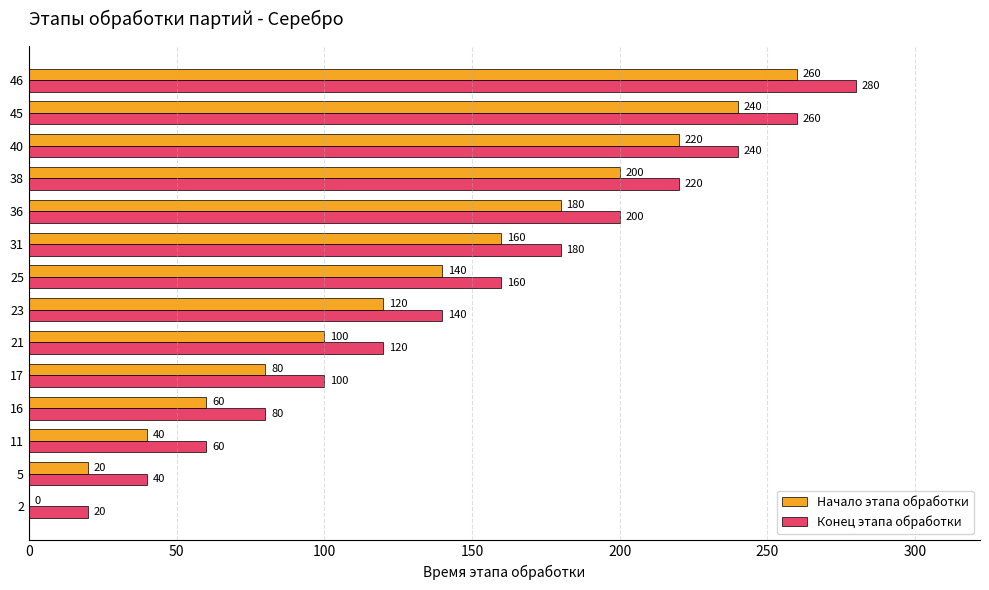

Which category has the highest value in the Конец этапа обработки series?

46